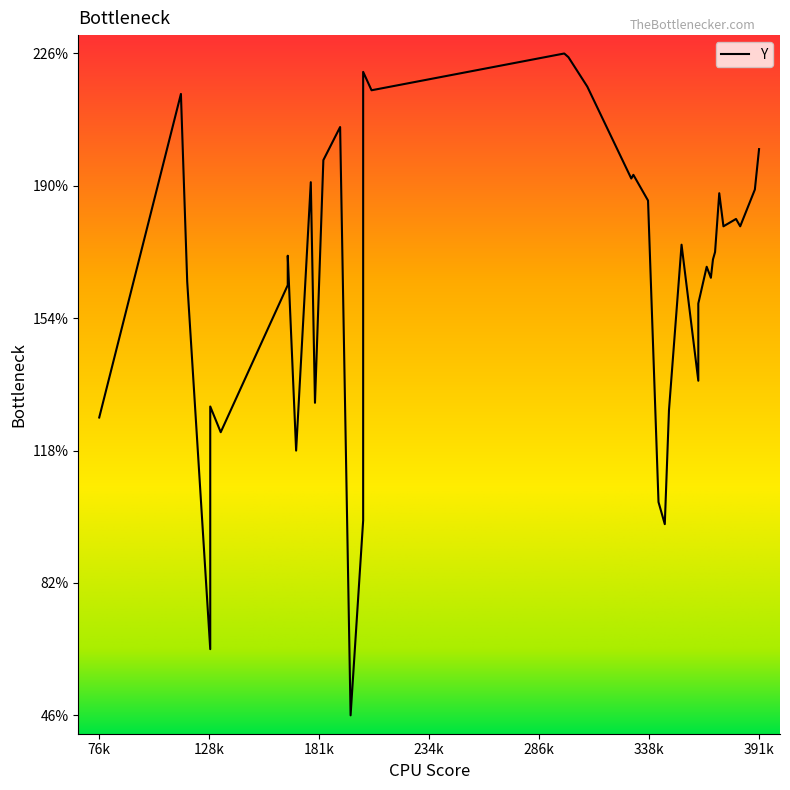

What is the difference between the values at 115 and 170?

97